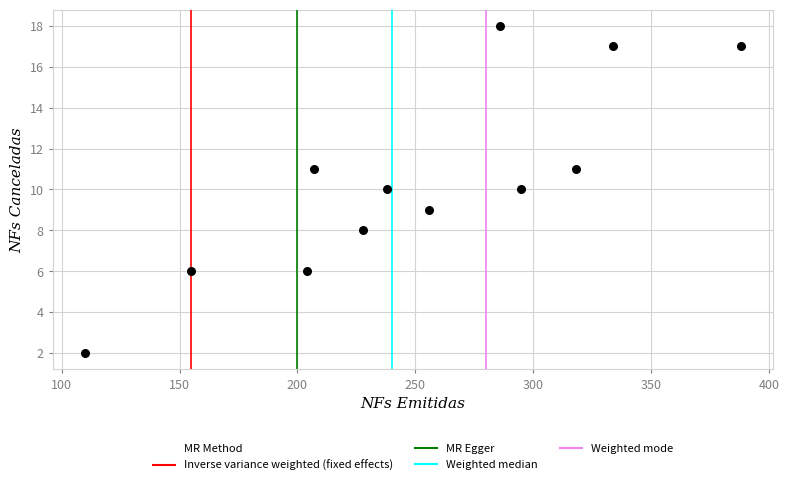

What is the range of Y values (max minus min)?

16